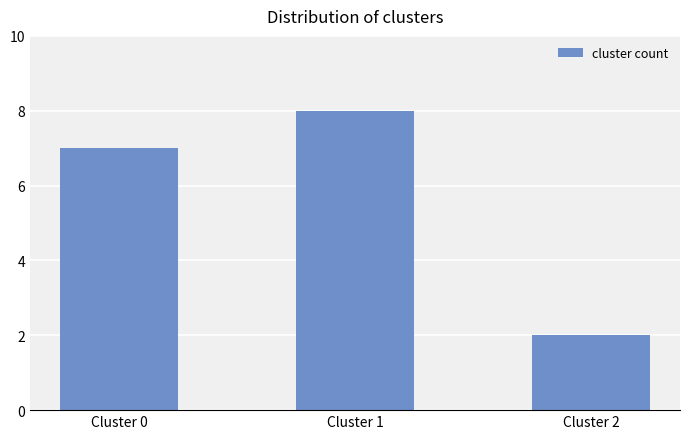

The chart shows a value of 2 at Cluster 2. True or false?

True